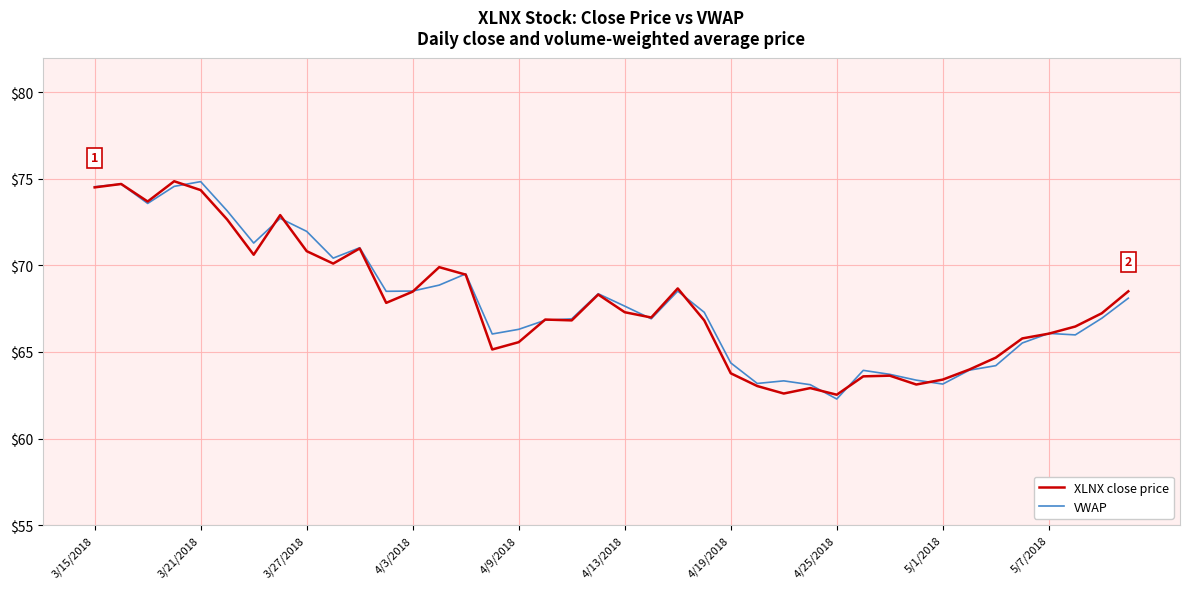

What is the minimum value for VWAP?

62.3